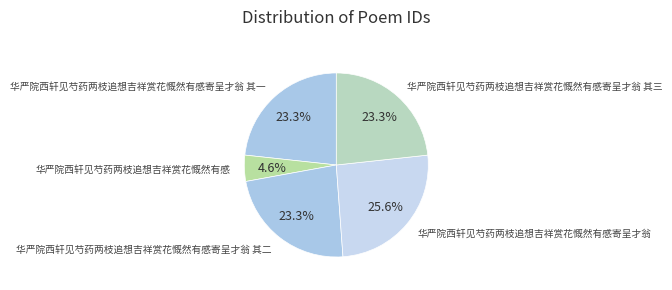

To the nearest percent, what portion does 华严院西轩见芍药两枝追想吉祥赏花慨然有感 represent?

5%